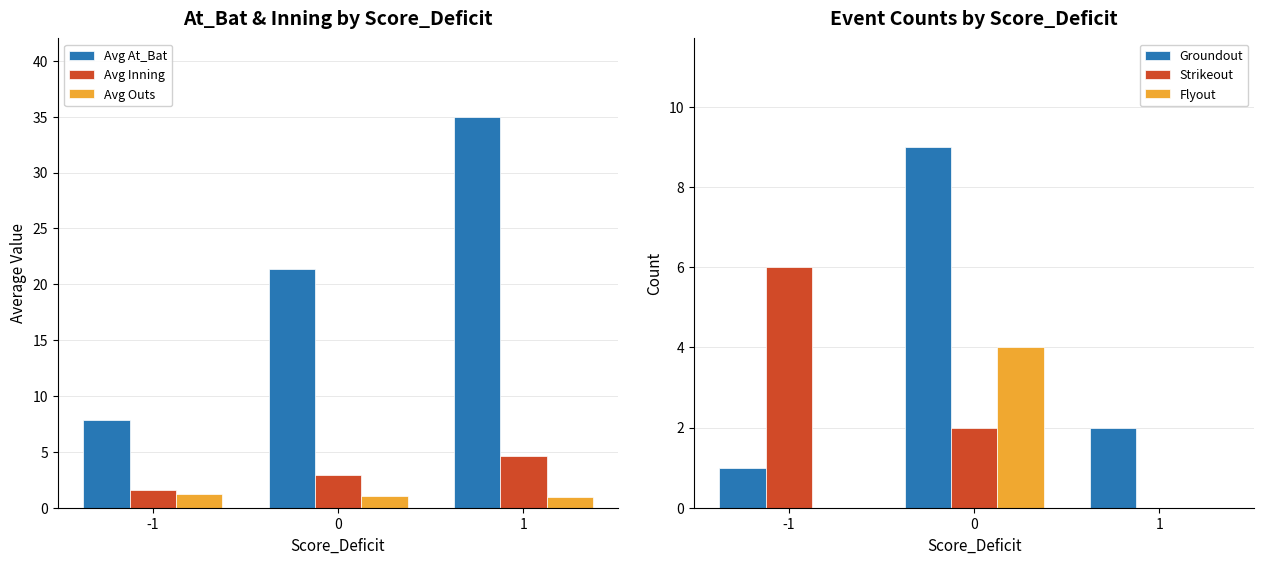

List the series in order of their peak value, lowest first.

Avg Outs, Flyout, Avg Inning, Strikeout, Groundout, Avg At_Bat